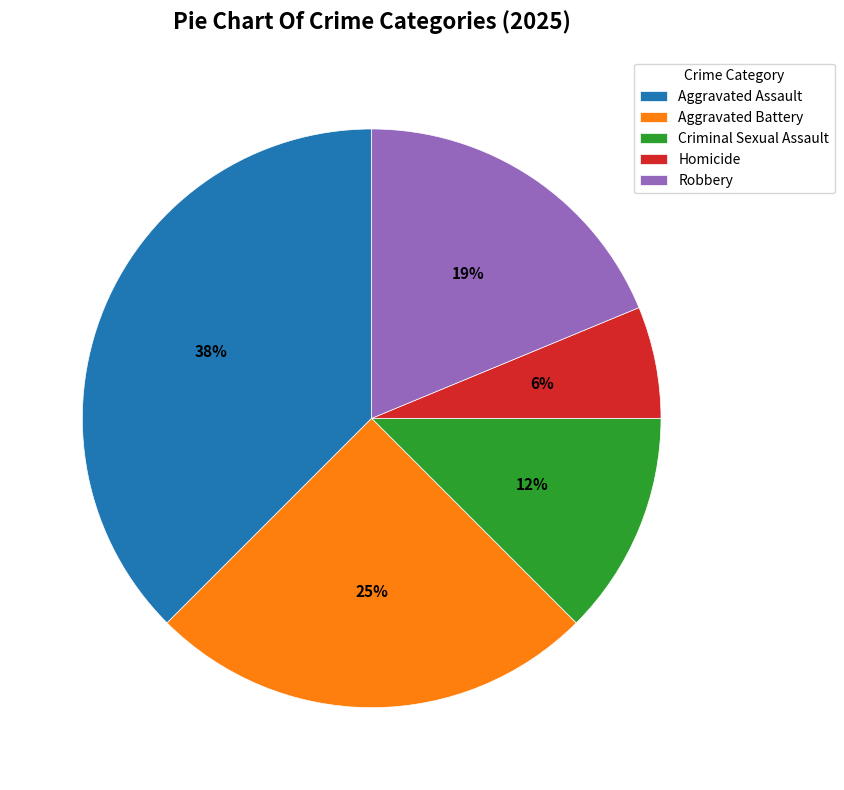

Is there any slice that represents more than half of the pie?

No